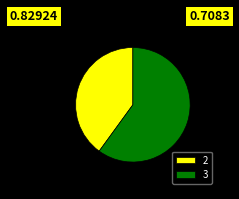

True or false: 3 accounts for 60% of the total.

True